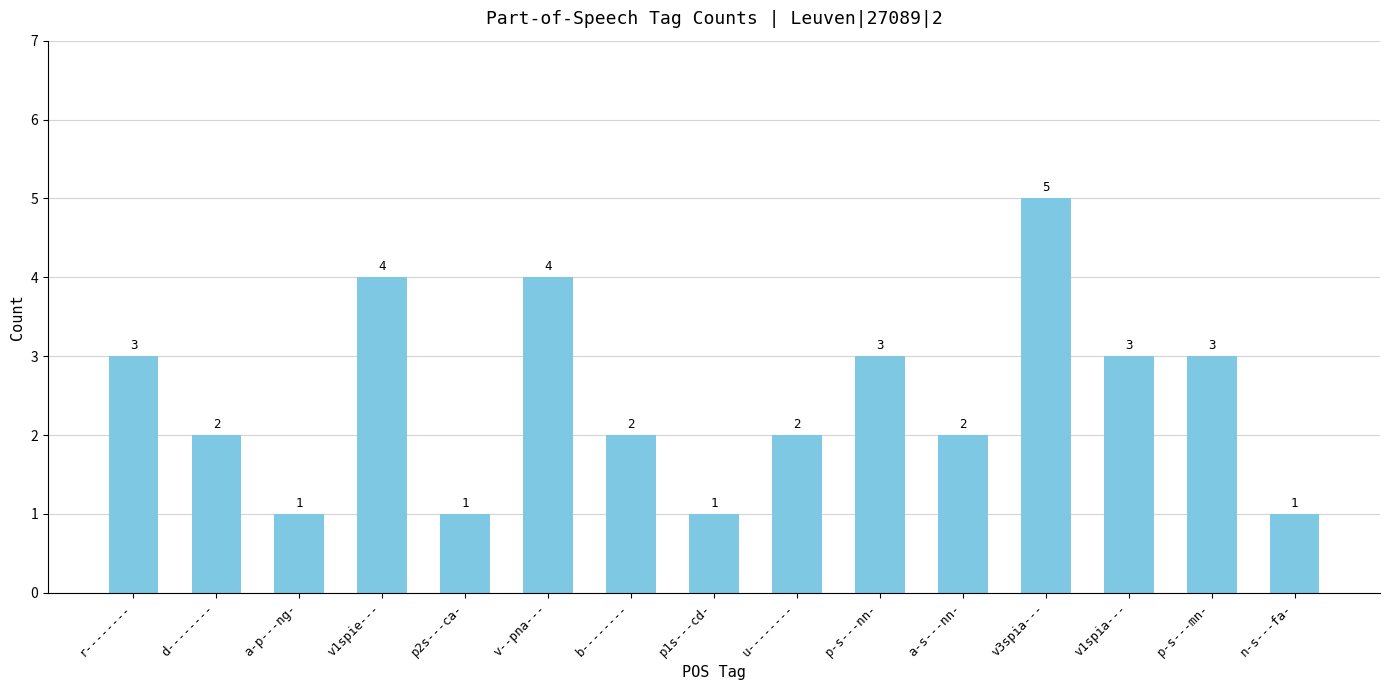

Which label corresponds to the largest value in the chart?

v3spia---